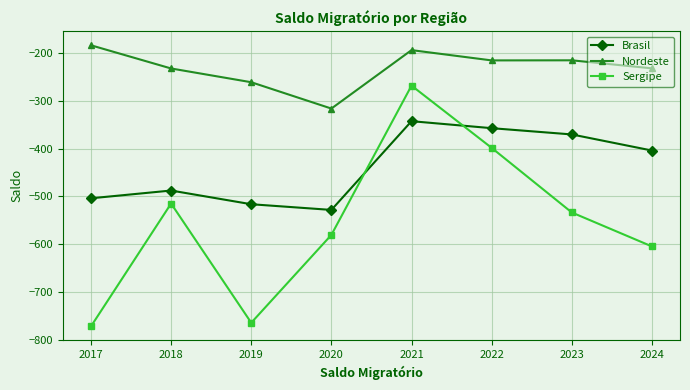

Rank the series at 2019 from lowest to highest value.

Sergipe, Brasil, Nordeste